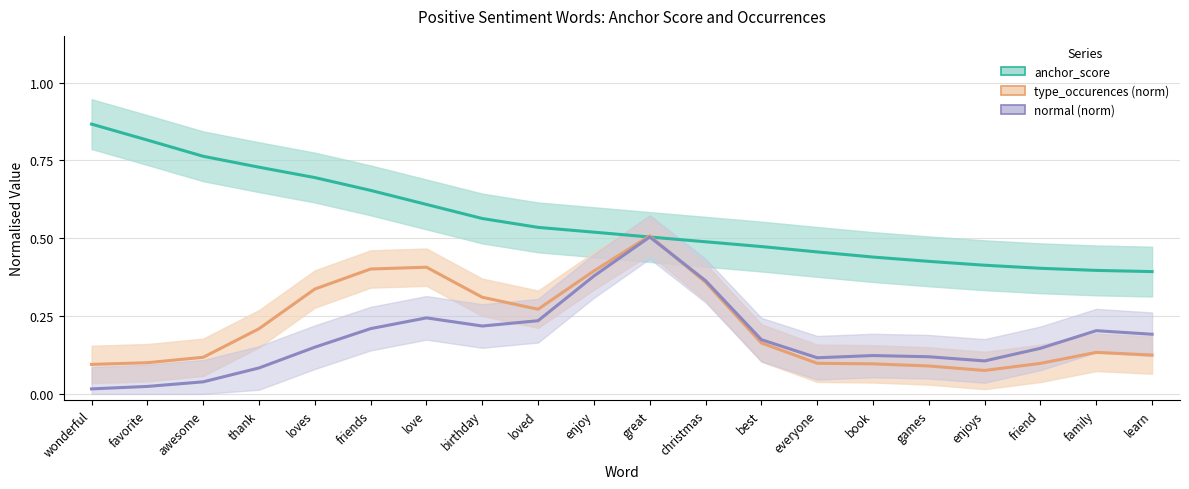

Reading left to right, transcribe all the data shown in this chart.

anchor_score: wonderful=0.9	favorite=0.8	awesome=0.8	thank=0.7	loves=0.7	friends=0.7	love=0.6	birthday=0.6	loved=0.5	enjoy=0.5	great=0.5	christmas=0.5	best=0.5	everyone=0.5	book=0.4	games=0.4	enjoys=0.4	friend=0.4	family=0.4	learn=0.4
type_occurences (norm): wonderful=0.1	favorite=0.1	awesome=0.1	thank=0.2	loves=0.3	friends=0.4	love=0.4	birthday=0.3	loved=0.3	enjoy=0.4	great=0.5	christmas=0.4	best=0.2	everyone=0.1	book=0.1	games=0.1	enjoys=0.1	friend=0.1	family=0.1	learn=0.1
normal (norm): wonderful=0.0	favorite=0.0	awesome=0.0	thank=0.1	loves=0.2	friends=0.2	love=0.2	birthday=0.2	loved=0.2	enjoy=0.4	great=0.5	christmas=0.4	best=0.2	everyone=0.1	book=0.1	games=0.1	enjoys=0.1	friend=0.1	family=0.2	learn=0.2